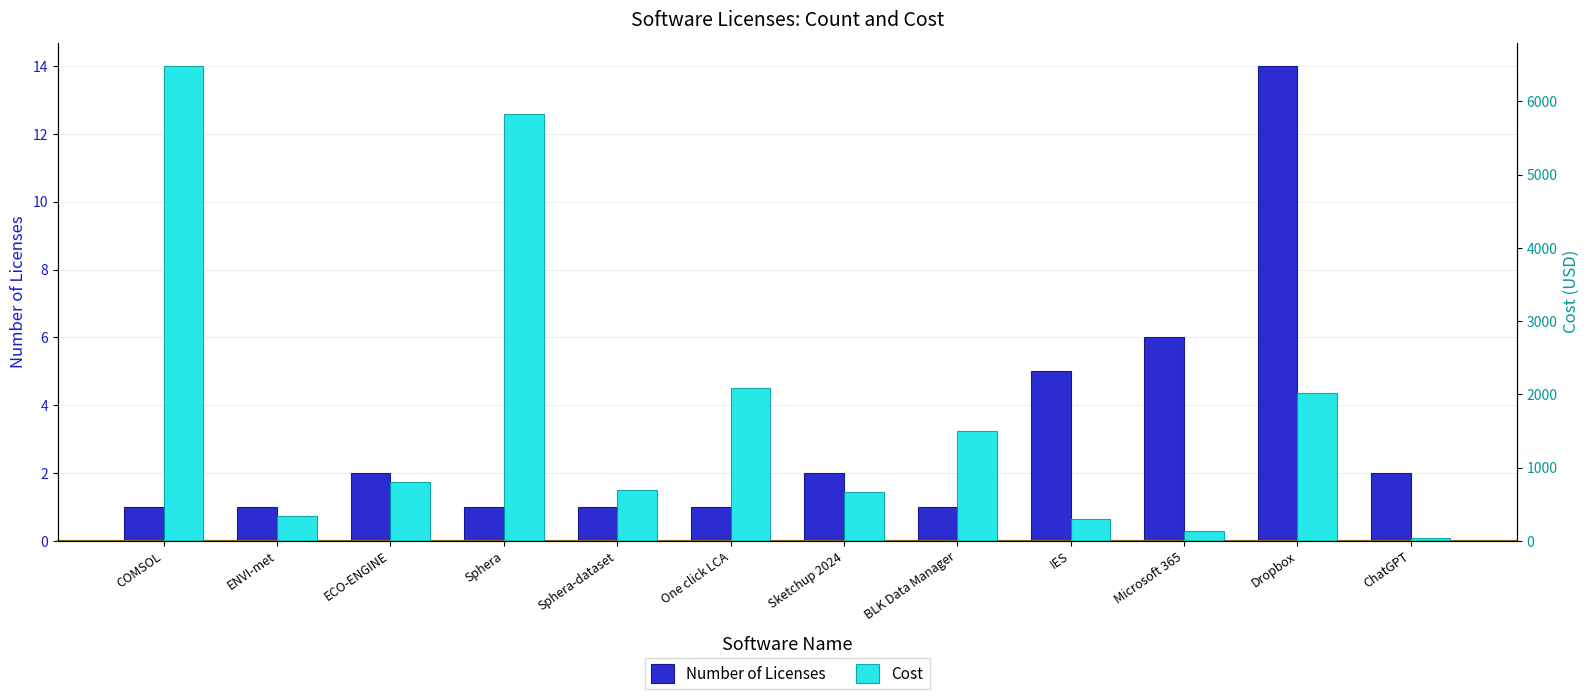

What position from the left is Microsoft 365?

10